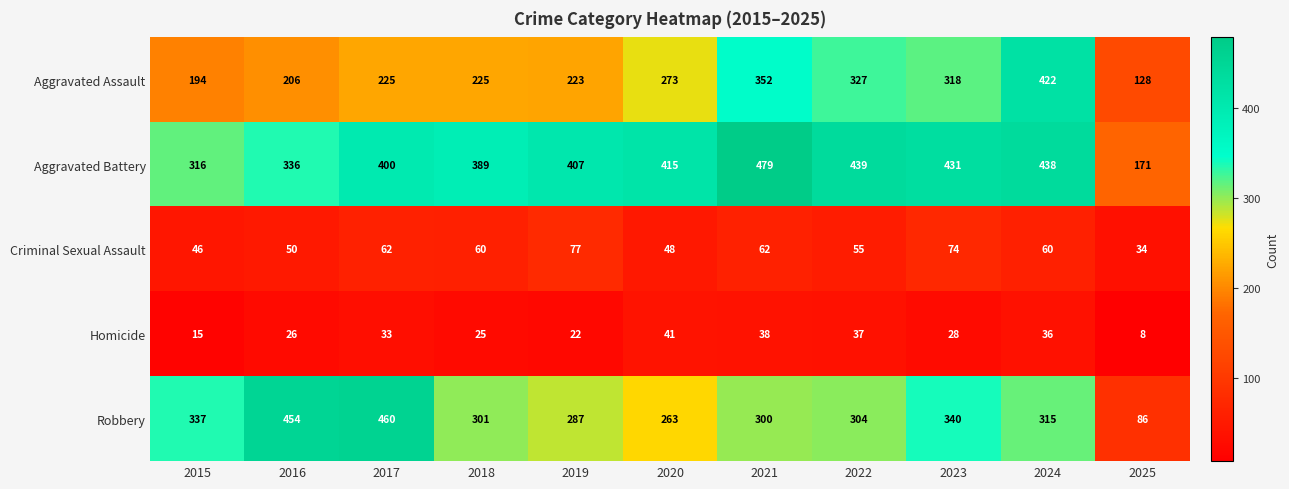

Which series has the largest range (max minus min)?

Robbery